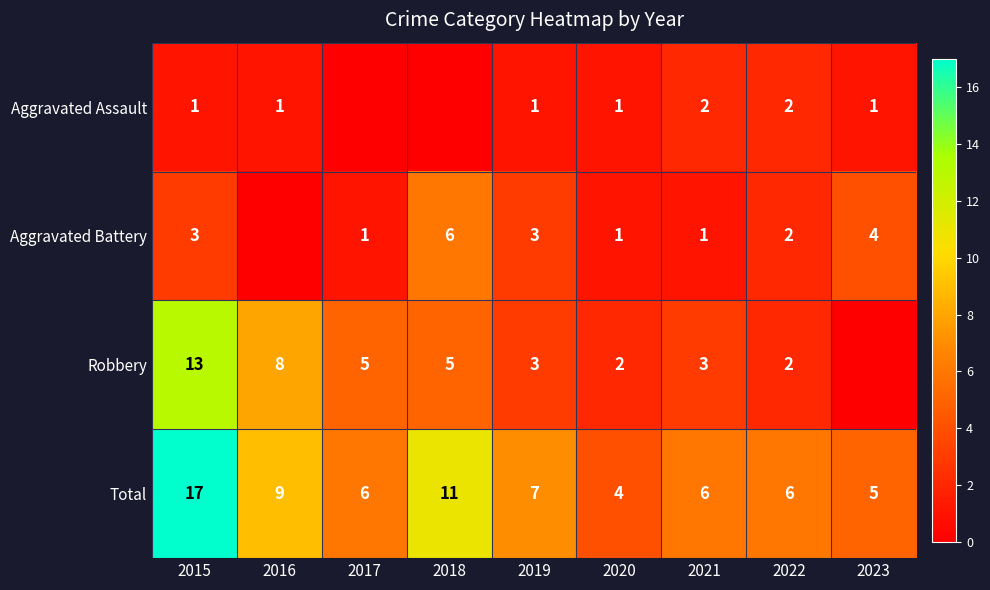

What is the lowest value of the Total series?

4